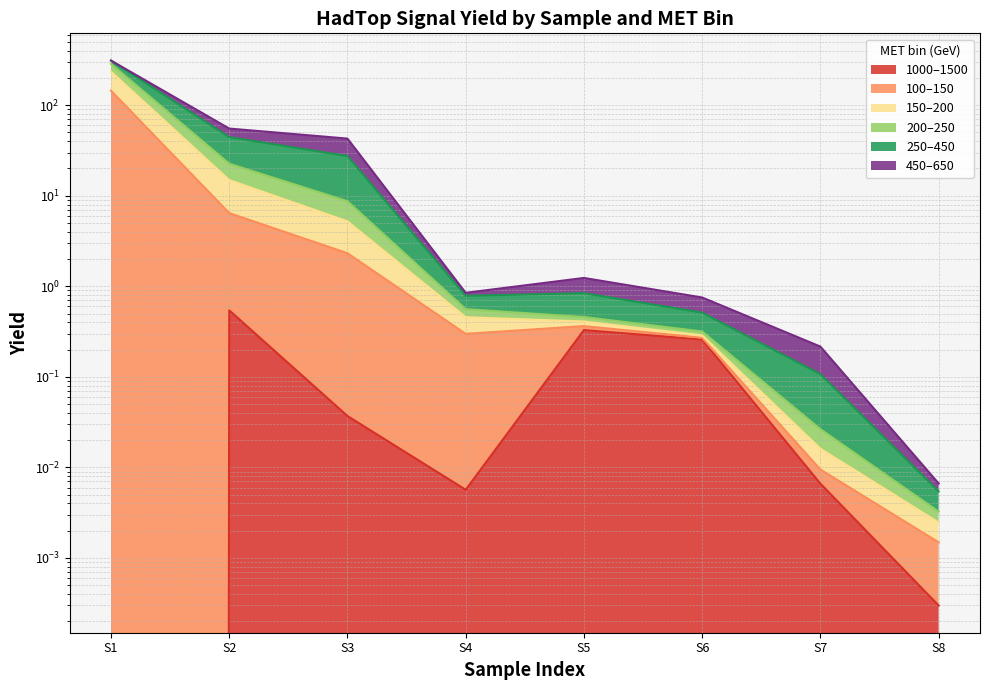

True or false: 200–250 and 1000–1500 intersect in this chart.

False